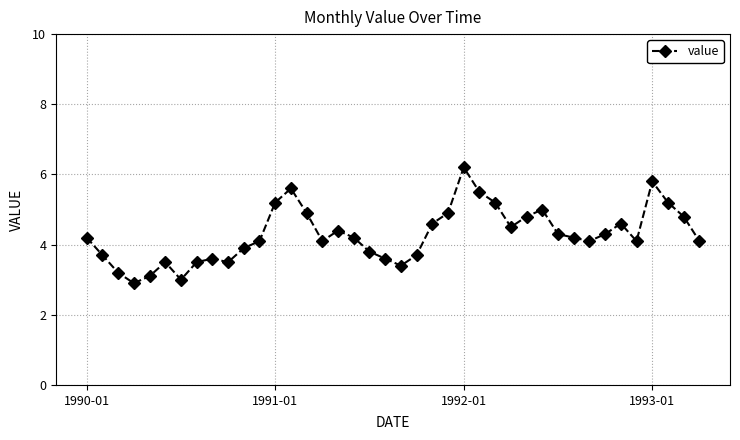

What is the value of the 32nd point from the left?

4.2